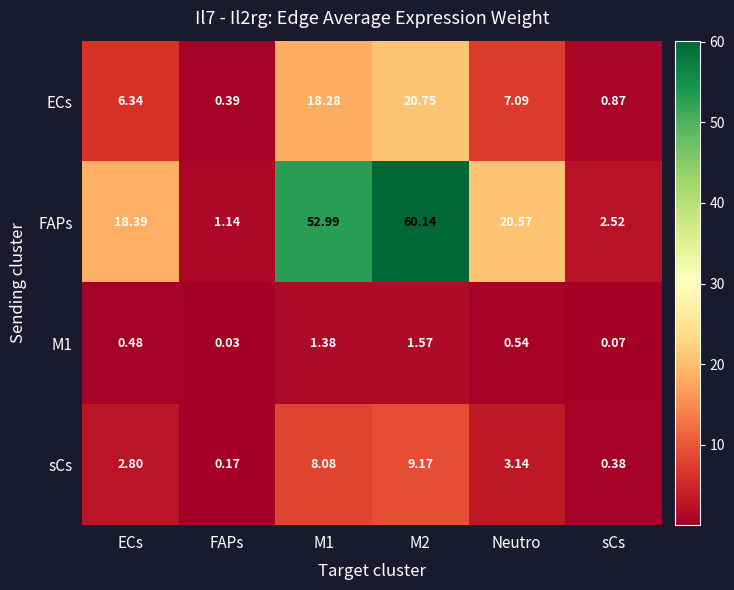

Between FAPs and sCs, which series saw the biggest shift?

FAPs